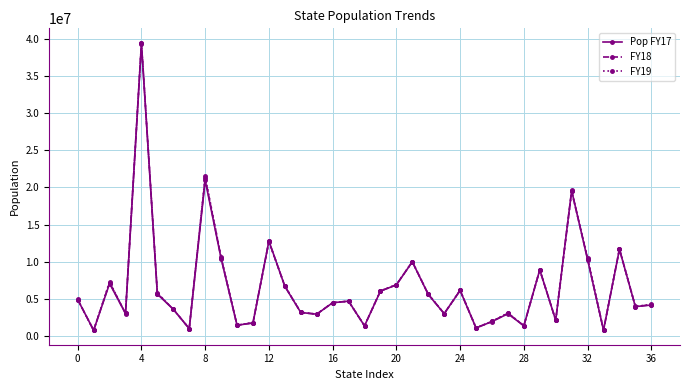

At how many categories does at least one series exceed 9434458?

8